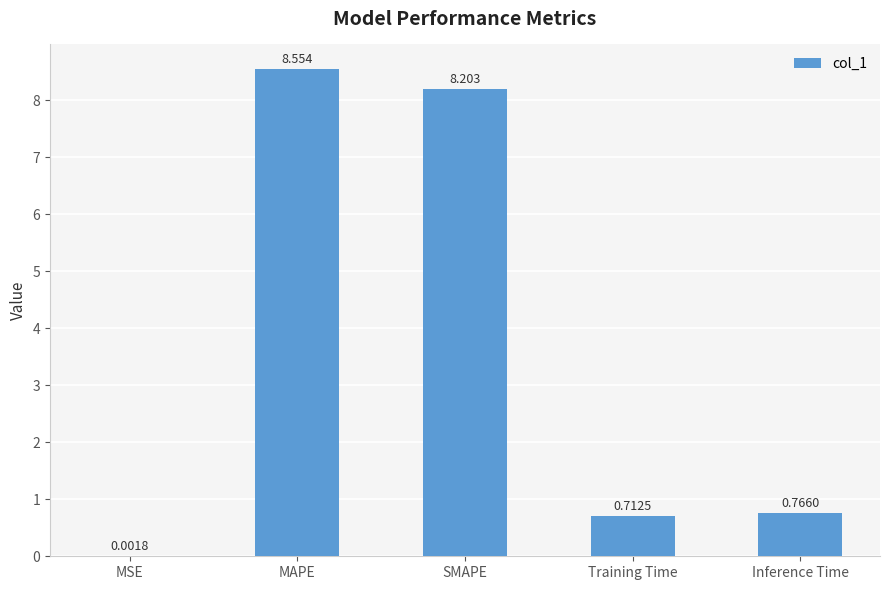

At which category does the chart reach its peak across all series?

MAPE